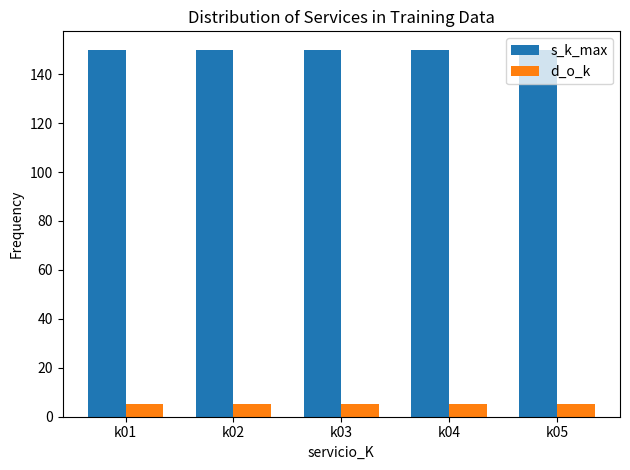

At how many categories does at least one series exceed 132?

5